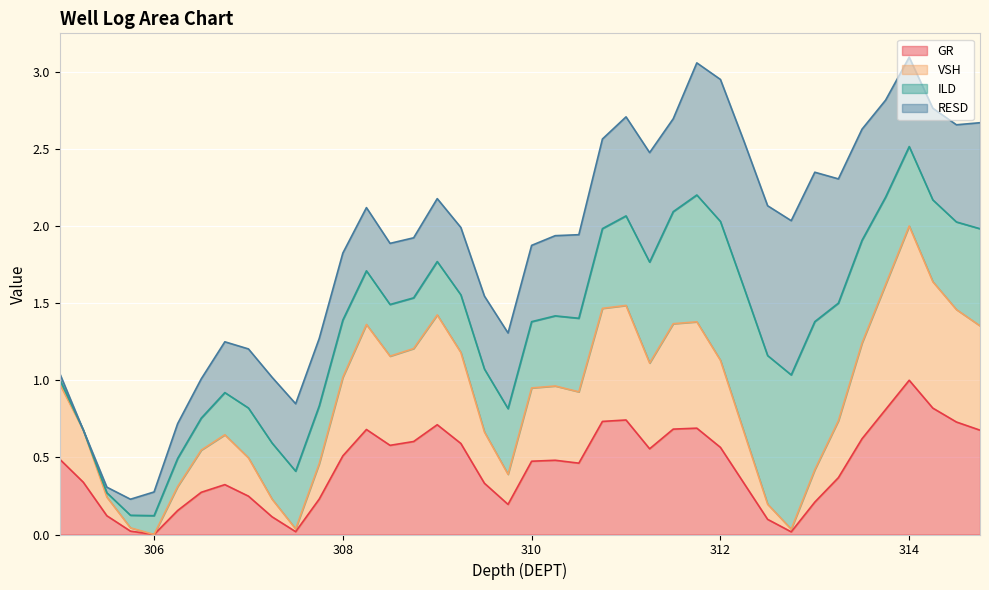

List the labels in order of VSH value, largest first.

314.0, 314.25, 313.75, 311.0, 310.75, 314.5, 309.0, 311.75, 311.5, 308.25, 314.75, 313.5, 308.75, 309.25, 308.5, 312.0, 311.25, 308.0, 305.0, 310.25, 310.0, 310.5, 313.25, 305.25, 309.5, 312.25, 306.75, 306.5, 307.0, 307.75, 313.0, 309.75, 306.25, 305.5, 307.25, 312.5, 305.75, 307.5, 312.75, 306.0